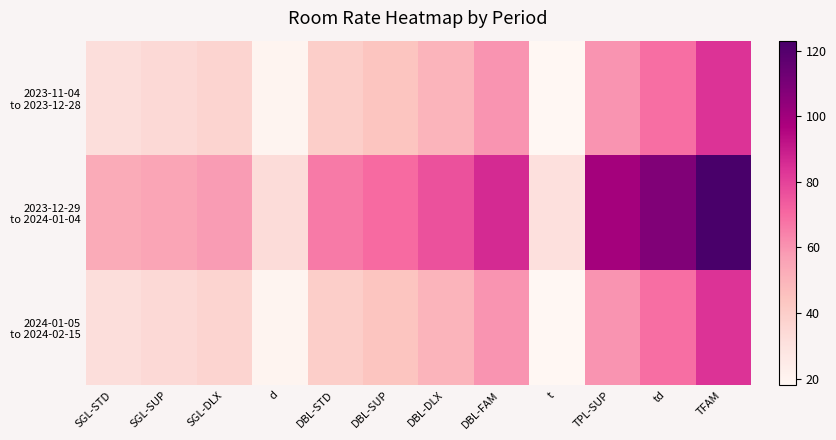

At d, list the series in order from smallest to largest.

2023-11-04 to 2023-12-28, 2024-01-05 to 2024-02-15, 2023-12-29 to 2024-01-04